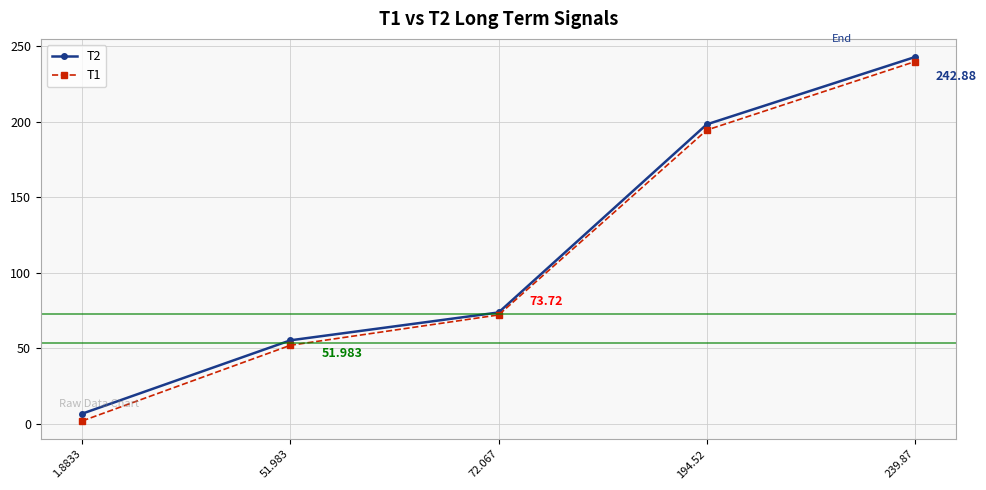

What is the sum of all T1 values?

560.3